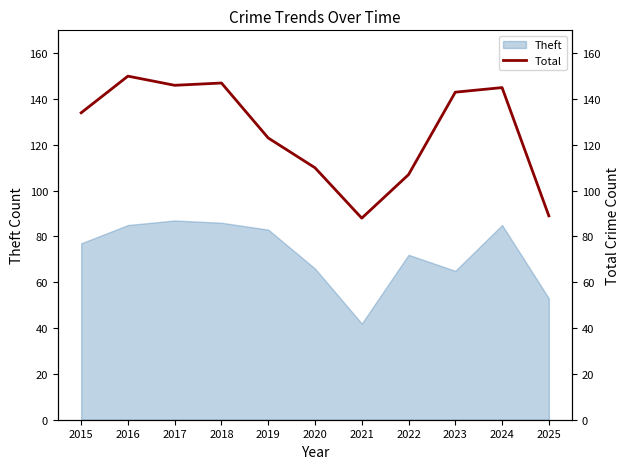

What is the difference between the maximum and minimum values?

62